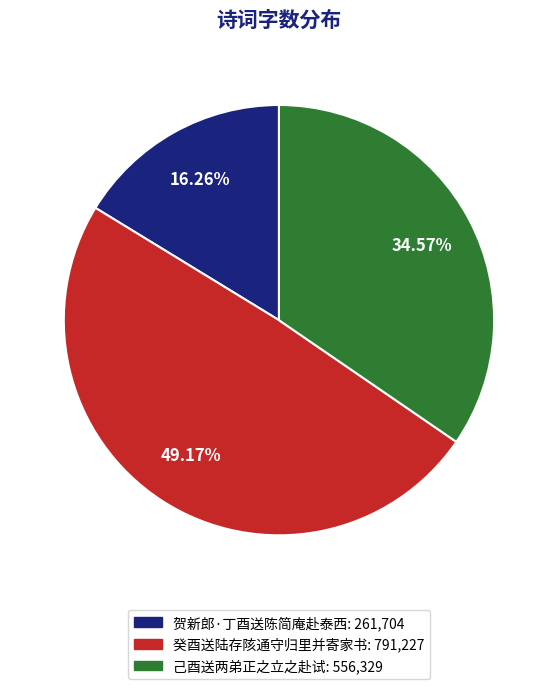

To the nearest percent, what portion does 贺新郎·丁酉送陈简庵赴泰西 represent?

16%